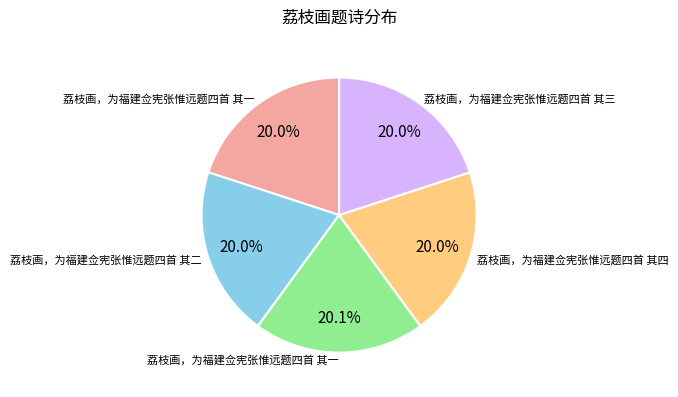

Is there a majority slice in this chart?

No